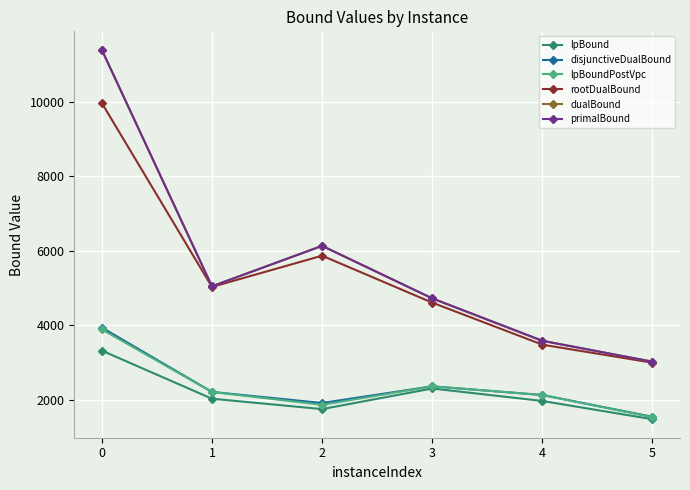

Reading left to right, extract all data points from this chart.

lpBound: 3320.8	2029.9	1751.4	2304.6	1969.5	1478.9
disjunctiveDualBound: 3939.4	2212.0	1915.0	2362.0	2129.6	1543.8
lpBoundPostVpc: 3891.7	2212.0	1865.1	2362.0	2129.6	1532.6
rootDualBound: 9965.5	5029.8	5867.5	4608.5	3480.9	2995.8
dualBound: 11392.0	5046.6	6132.1	4722.8	3583.9	3023.6
primalBound: 11393.0	5046.6	6132.1	4722.8	3583.9	3023.6